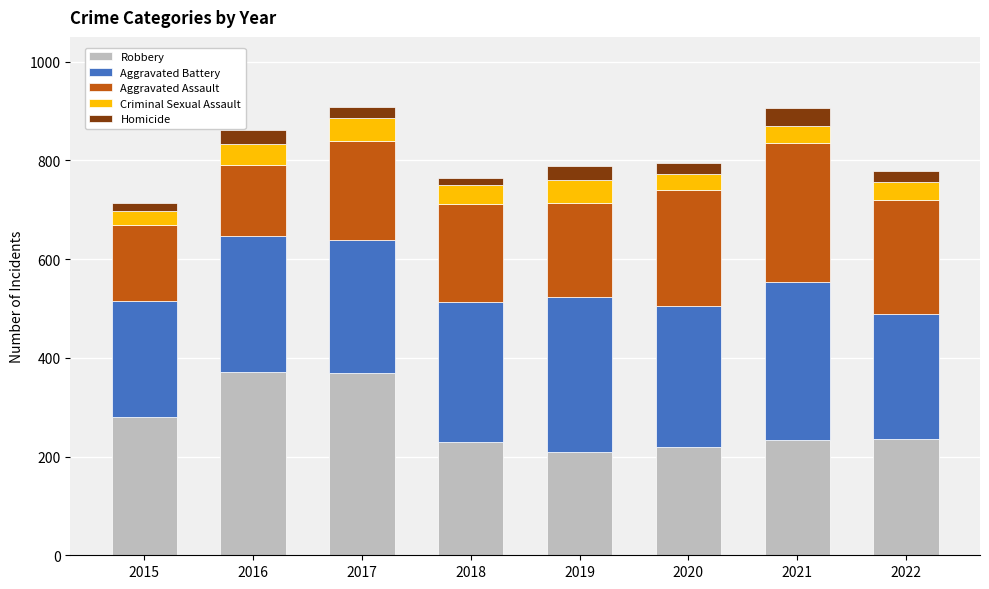

What is the maximum value for Robbery?

372